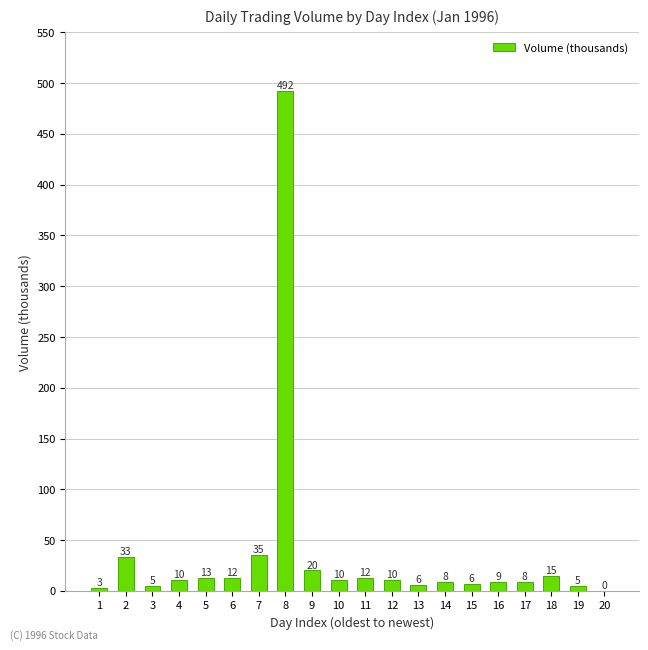

Reading left to right, list all the values displayed in this chart.

2.6	33.0	5.2	10.4	13.0	12.3	35.0	492.1	20.1	10.4	12.3	10.4	5.8	8.4	6.5	9.1	8.4	14.9	5.2	0.0